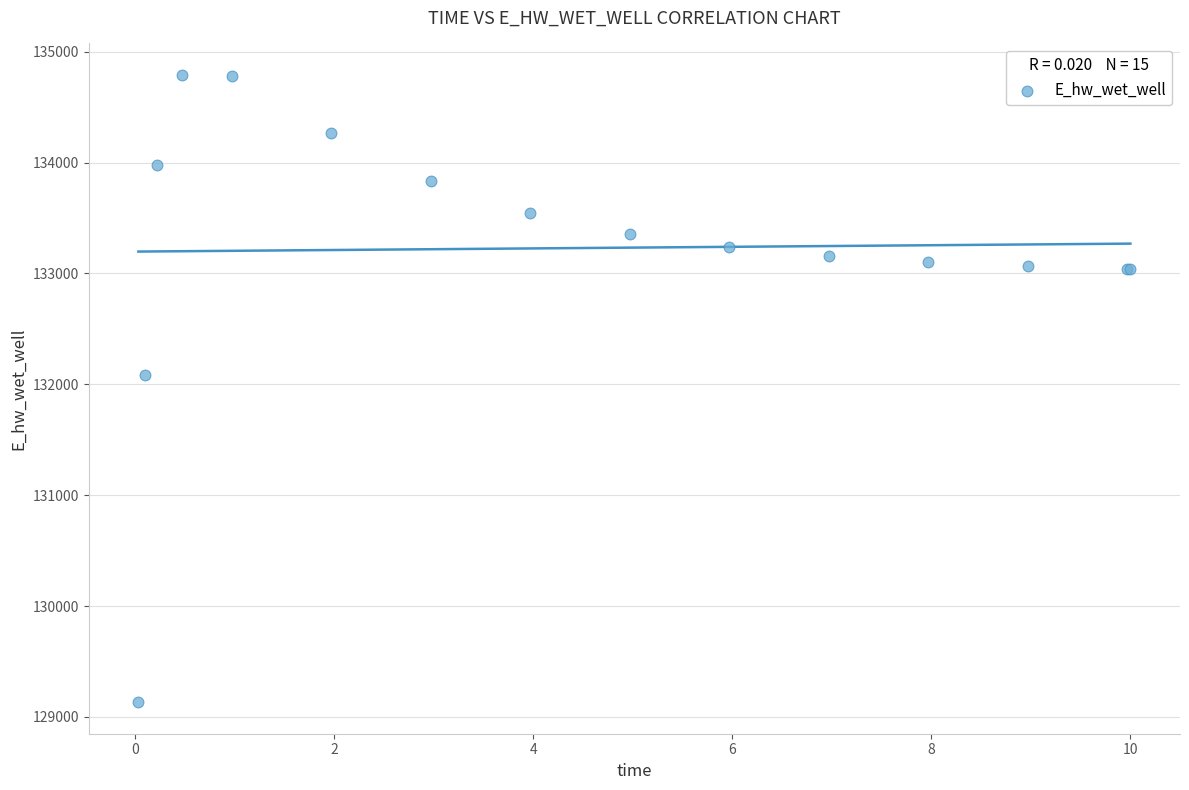

What Y value in the scatter plot is closest to 131961?

132084.7